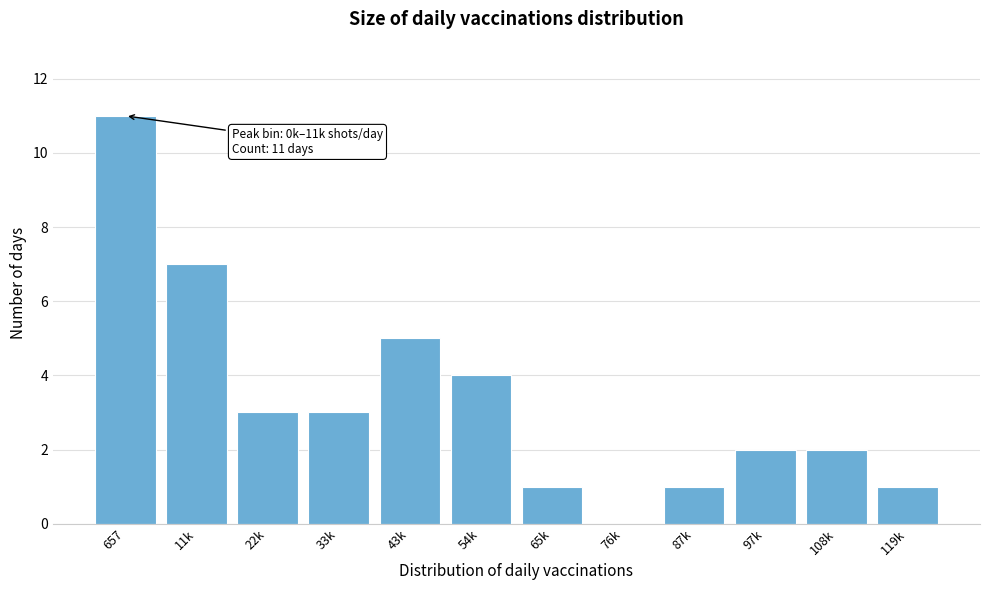

Reading right to left, what are all the values shown in this chart?

119k=1	108k=2	97k=2	87k=1	76k=0	65k=1	54k=4	43k=5	33k=3	22k=3	11k=7	657=11